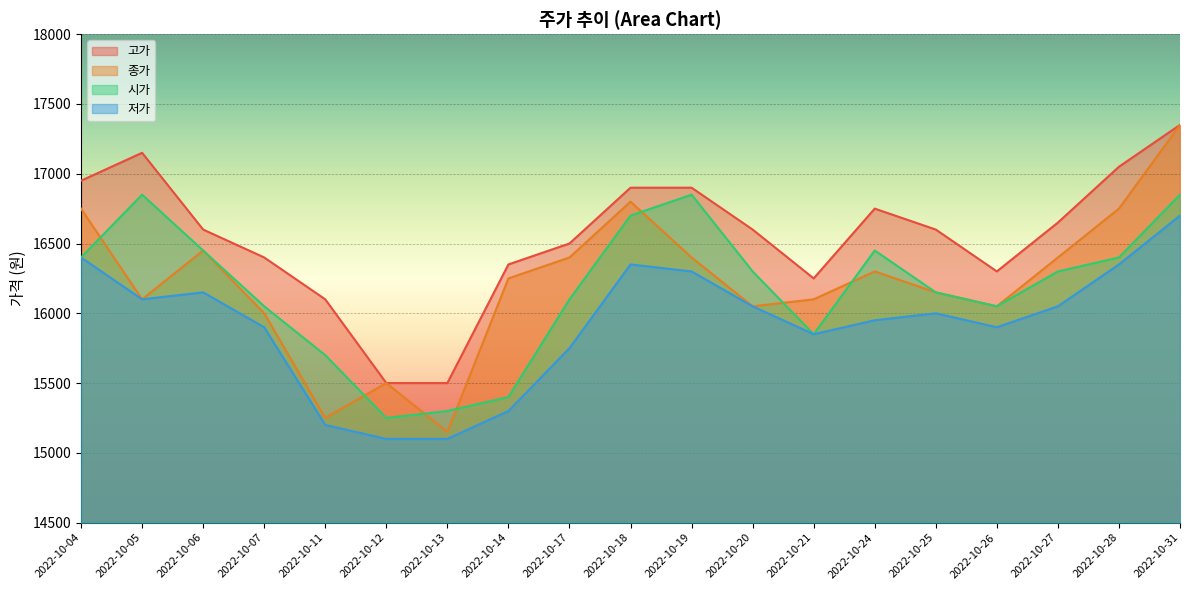

True or false: 저가 and 시가 cross at least once.

False